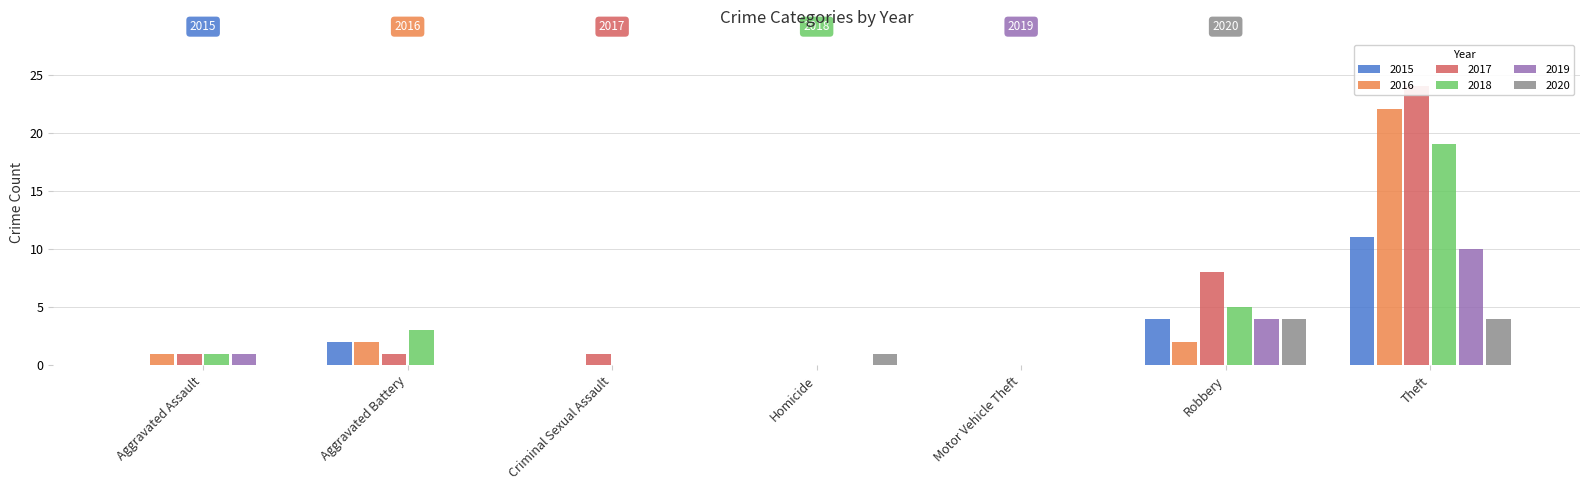

What are all the series names shown in the legend?

2015, 2016, 2017, 2018, 2019, 2020